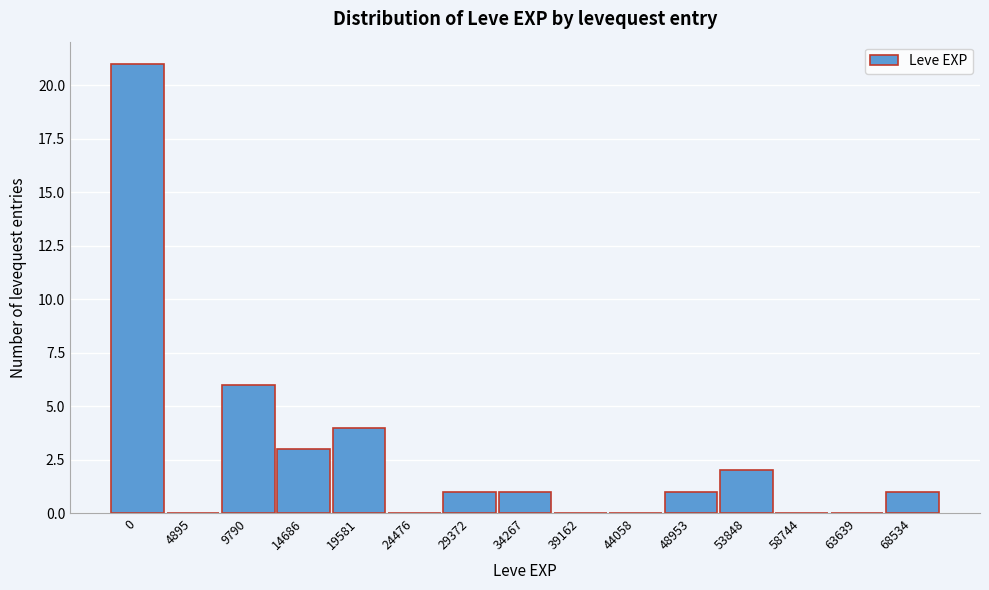

Reading left to right, list all the values displayed in this chart.

0=21	4895=0	9790=6	14686=3	19581=4	24476=0	29372=1	34267=1	39162=0	44058=0	48953=1	53848=2	58744=0	63639=0	68534=1